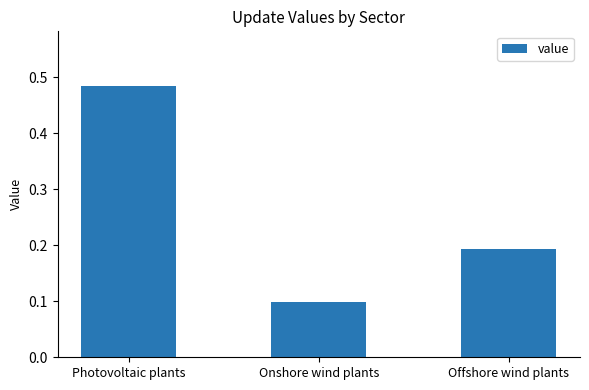

What is the label of the 3rd bar from the right?

Photovoltaic plants